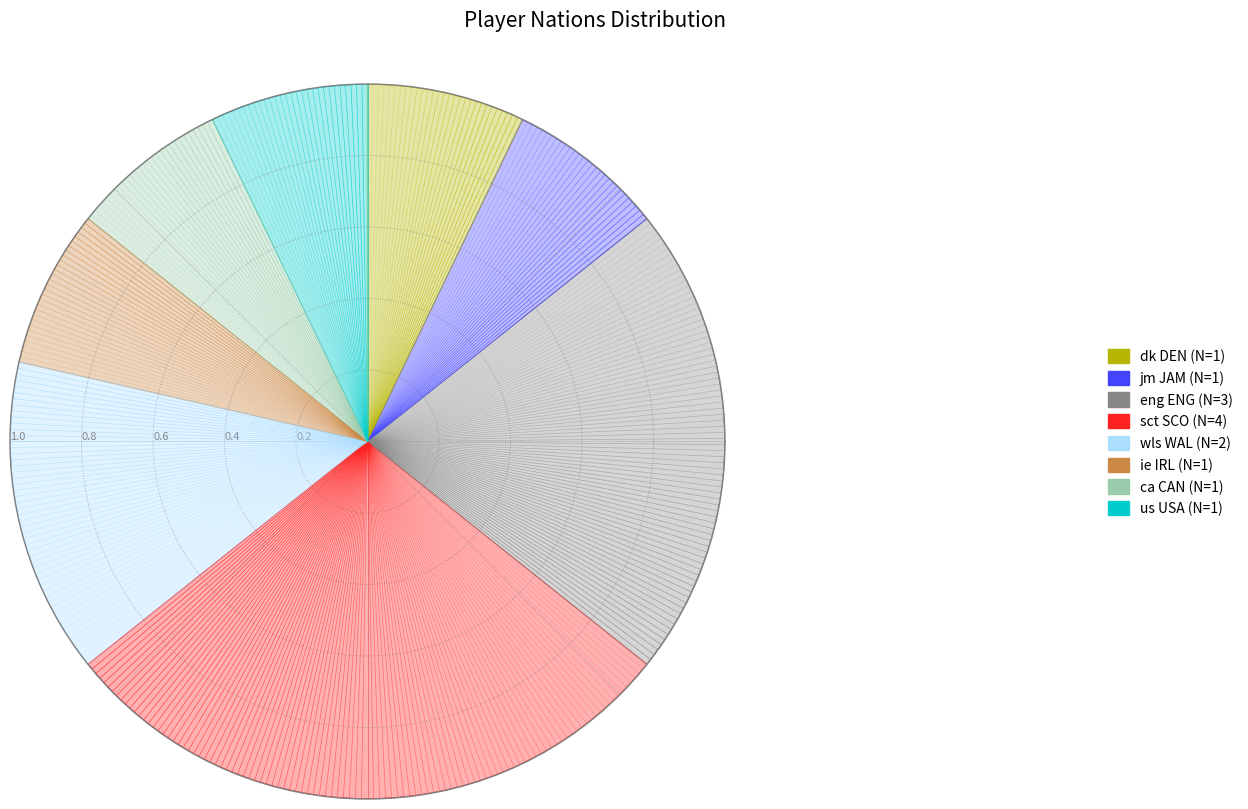

To the nearest percent, what is the difference between the sct SCO and eng ENG slice percentages?

7%